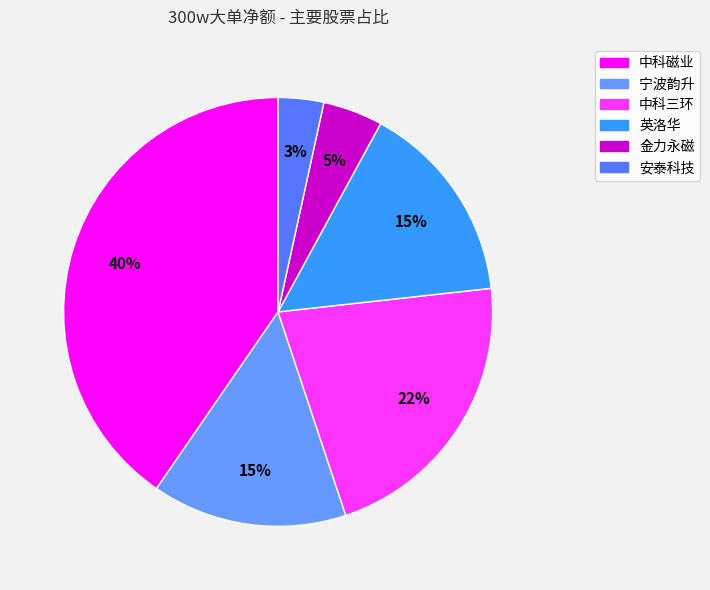

Is the sum of 宁波韵升 and 英洛华 greater than half?

No